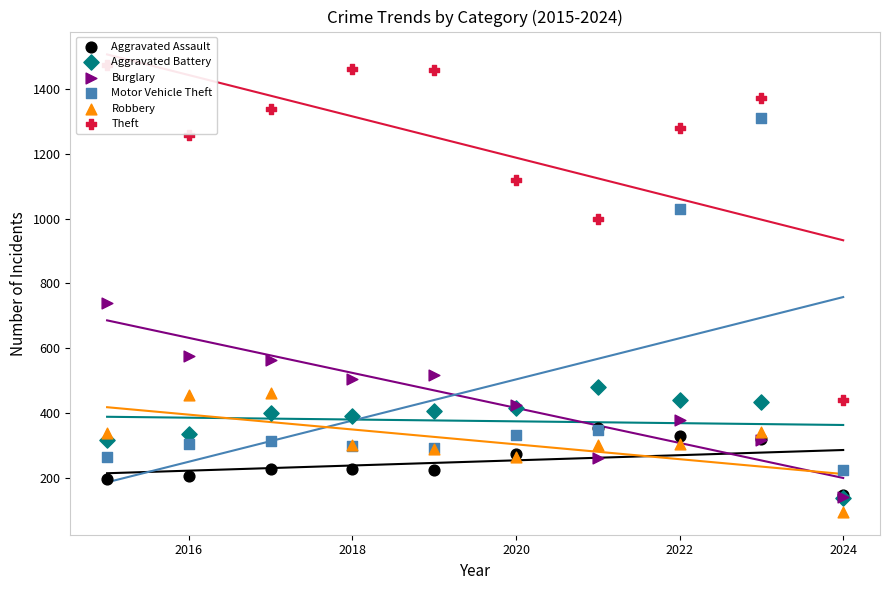

Is the value of Motor Vehicle Theft at 2024 greater than the value of Burglary at 2014?

No